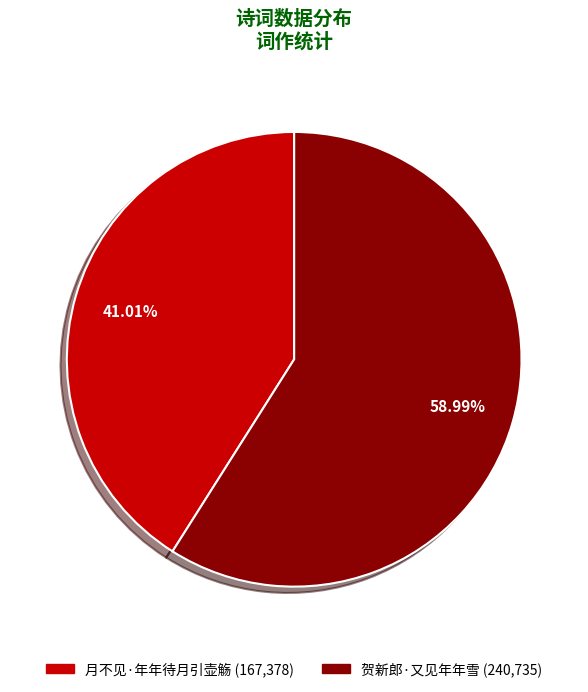

What percentage do 月不见·年年待月引壶觞 and 贺新郎·又见年年雪 together represent?

100.0%